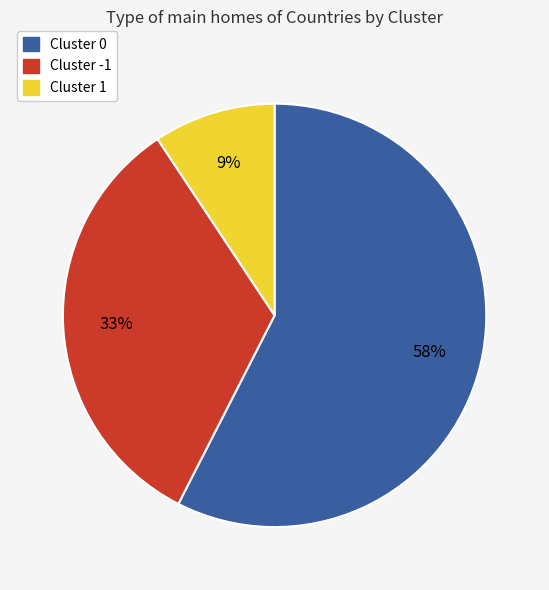

Does any single category account for the majority?

Yes